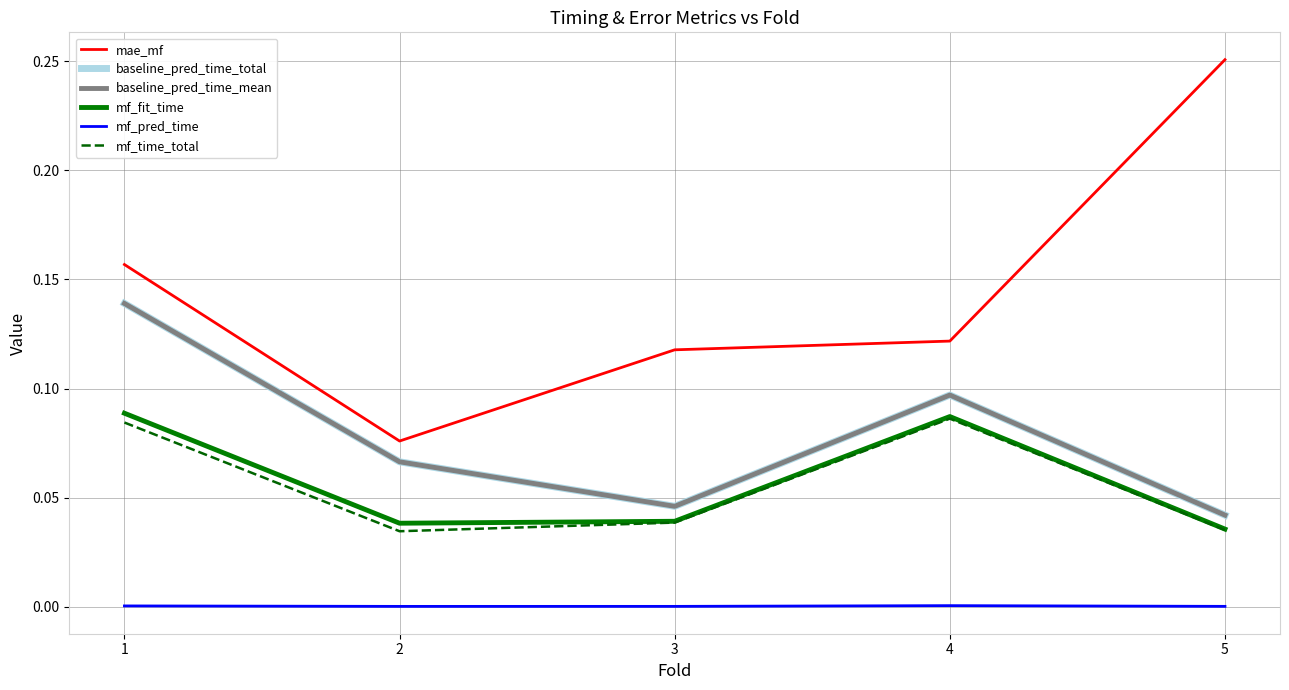

Between 1 and 4, which series saw the biggest shift?

baseline_pred_time_total